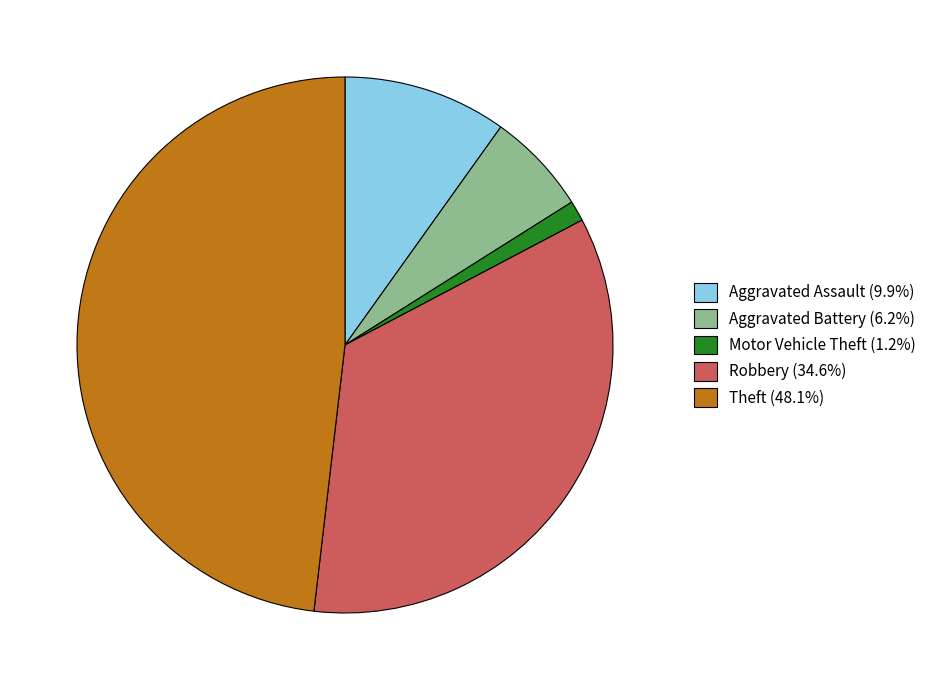

Combined, do Theft (48.1%) and Aggravated Battery (6.2%) account for over 50%?

Yes